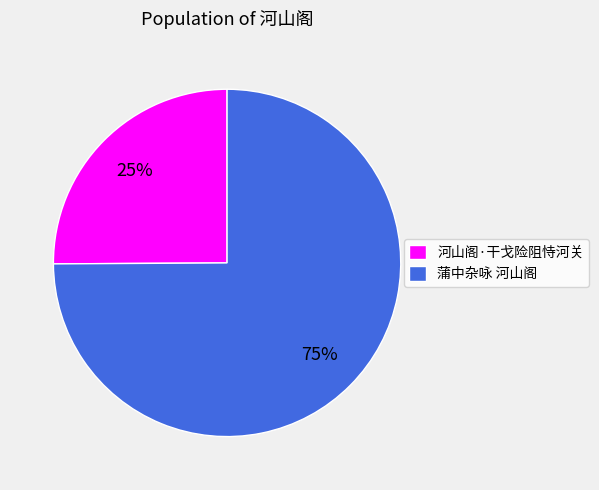

Which category accounts for the majority?

蒲中杂咏 河山阁